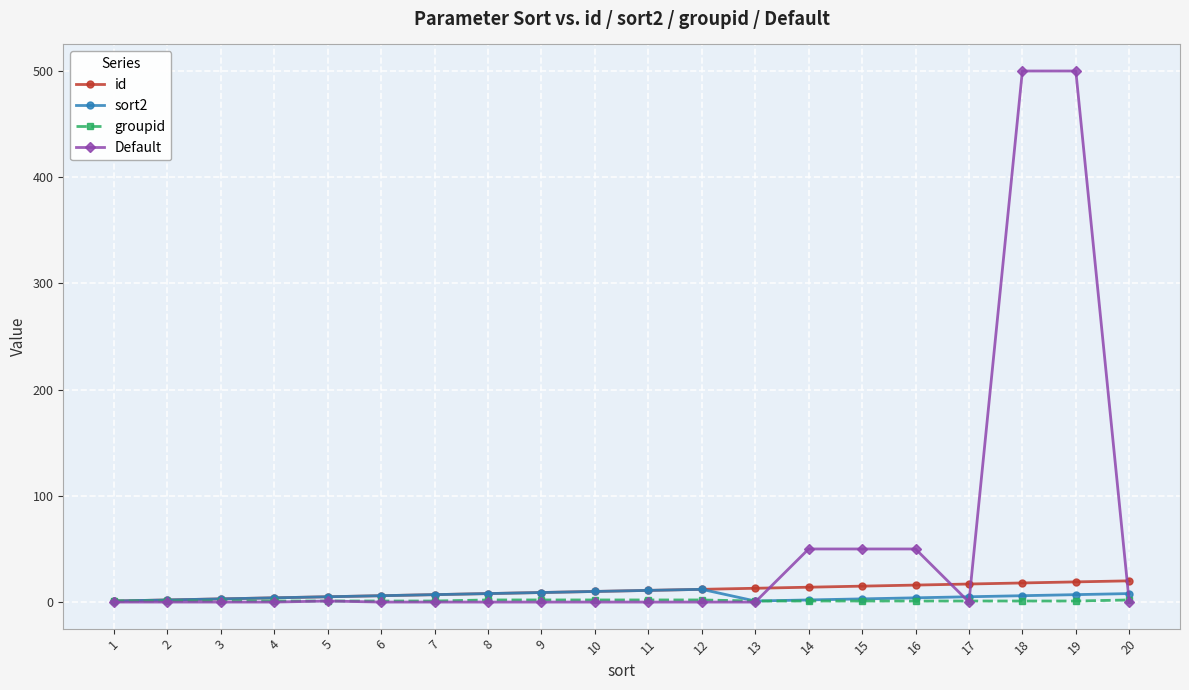

Rank the series by their maximum value, from highest to lowest.

Default, id, sort2, groupid